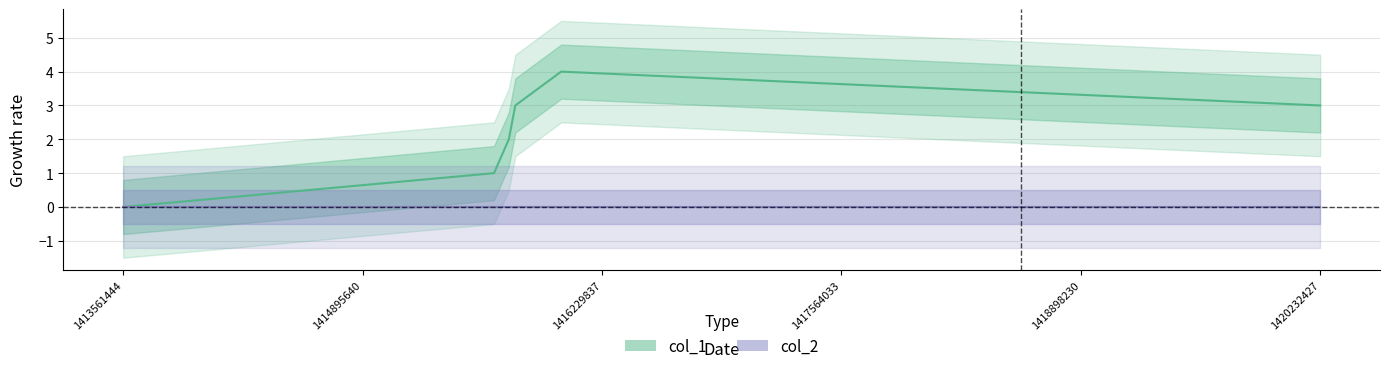

Reading left to right, transcribe all the data shown in this chart.

col_1: 0	1	2	3	4	3
col_2: 0	0	0	0	0	0